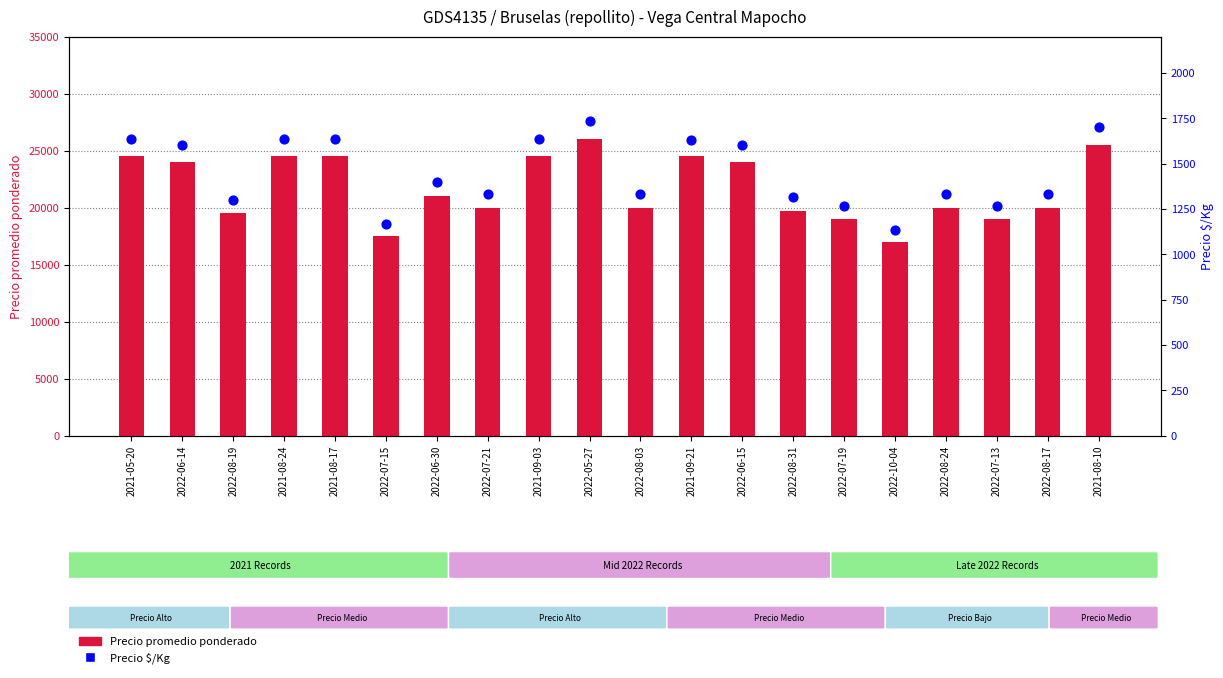

At which category is the sum across all series the highest?

2022-05-27